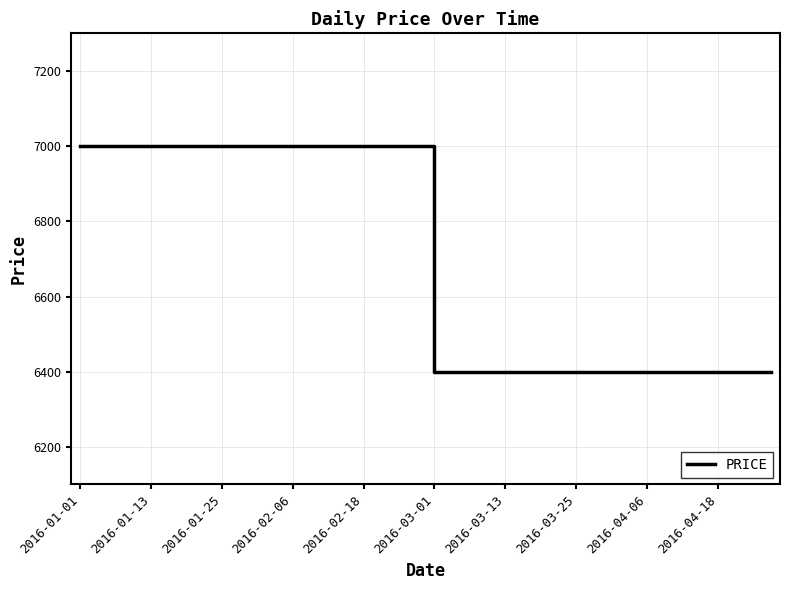

What is the minimum value shown in the chart?

6400